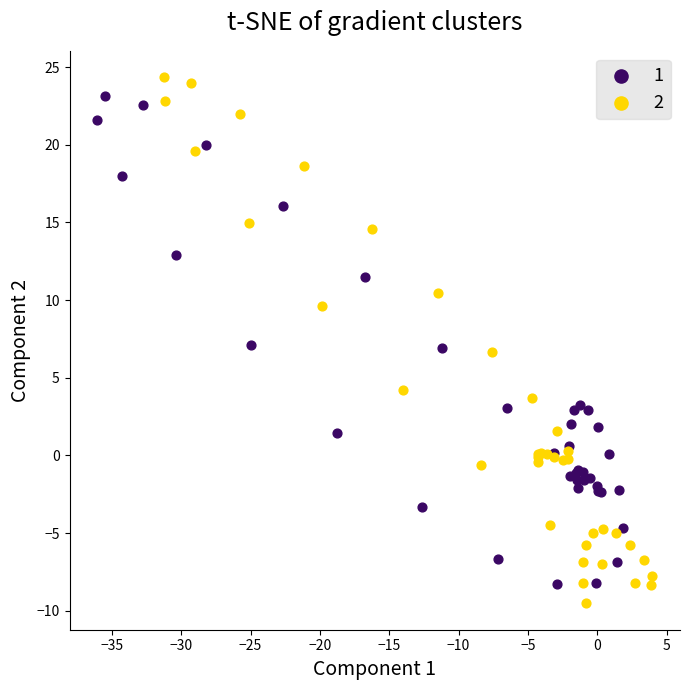

Which series contains the highest Y value?

2